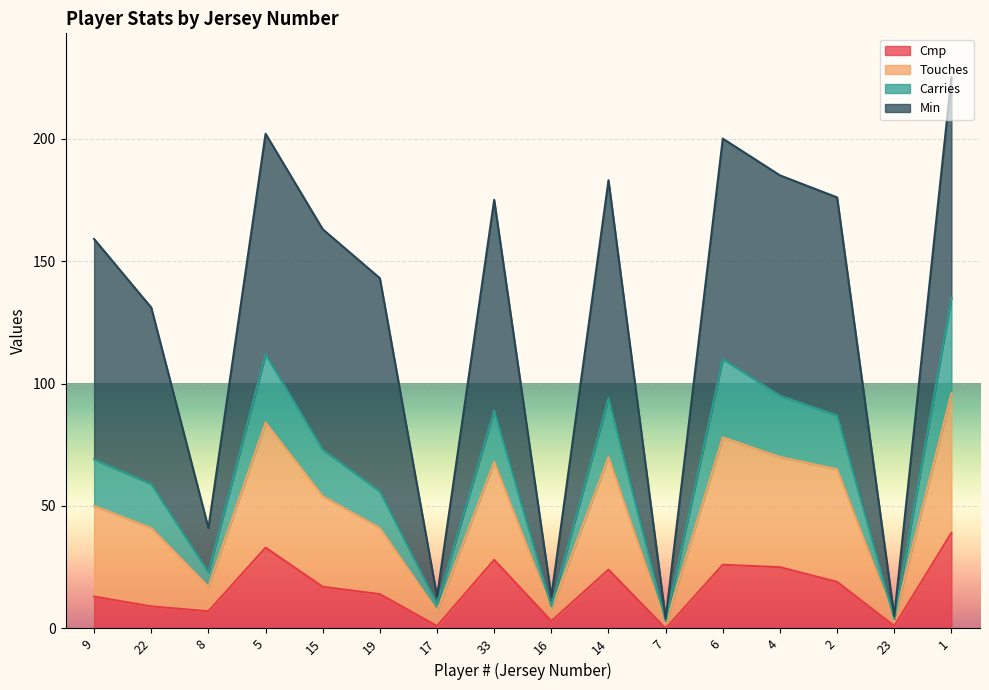

The value of Cmp at 1 is 39. True or false?

True